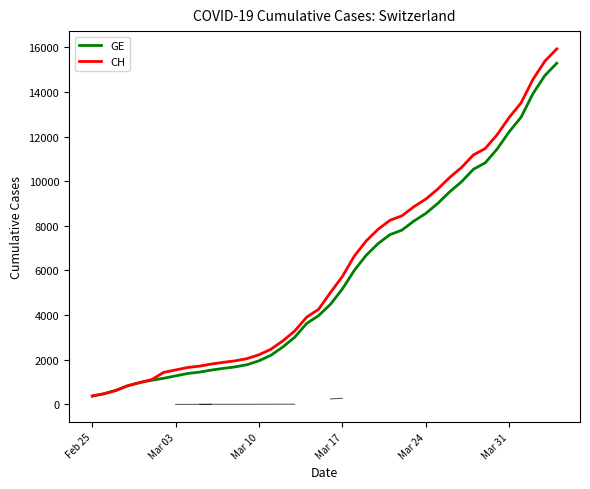

What is the lowest value of the CH series?

375